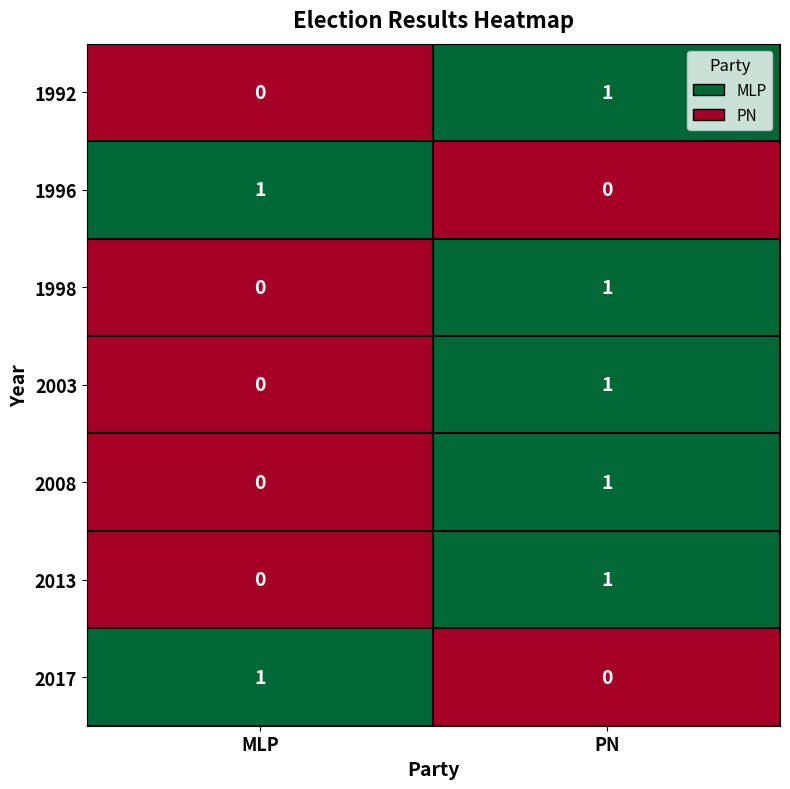

How many data points does each series have?

2